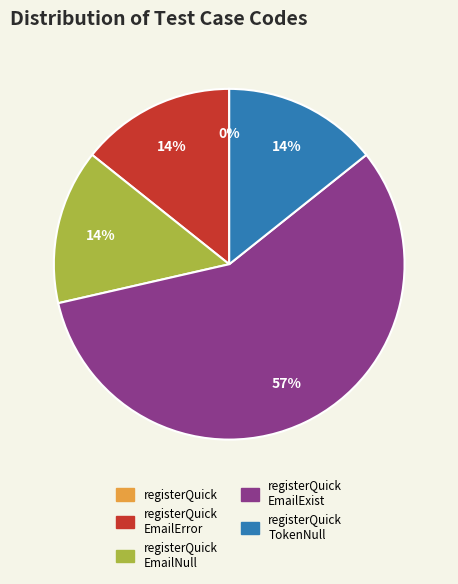

Is there any slice that represents more than half of the pie?

Yes